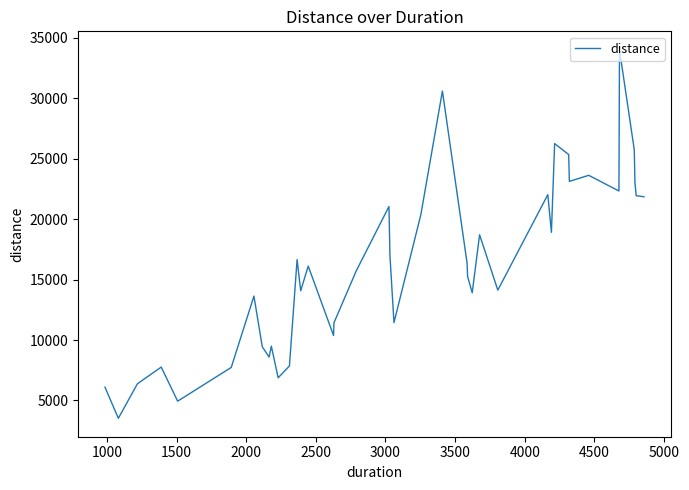

What is the minimum value shown in the chart?

3526